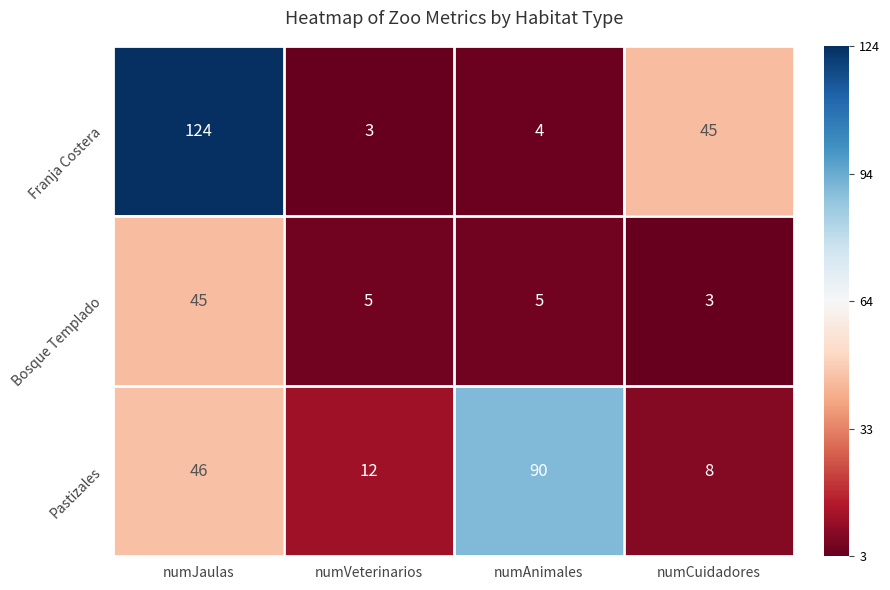

What is the maximum value for Pastizales?

90